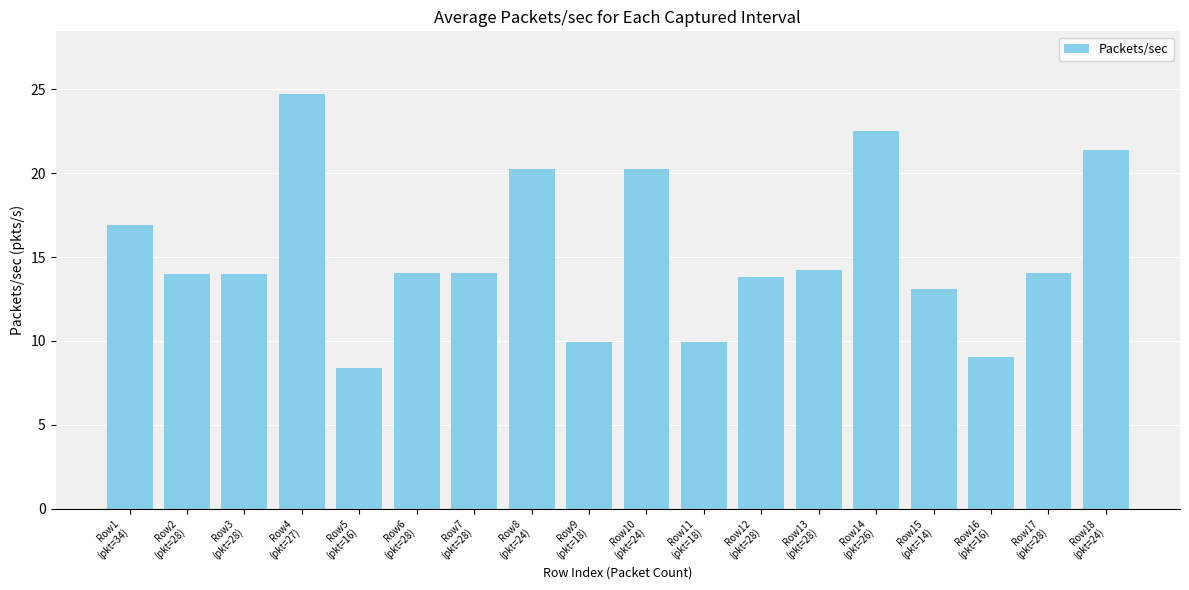

Is it true that the value at Row6
(pkt=28) is 14.1?

True